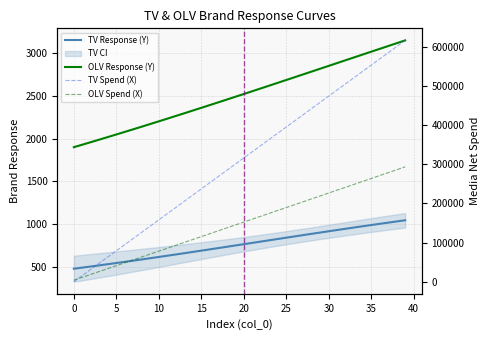

The value of OLV Spend (X) at 31 is 332050.4. True or false?

False